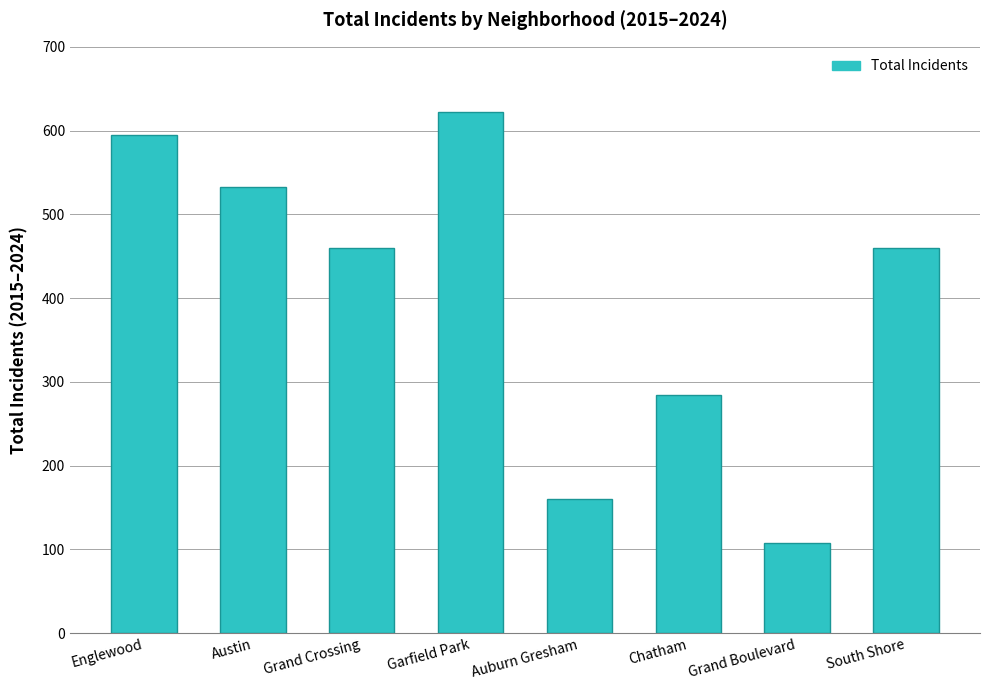

Is it true that the value at Garfield Park is 622?

True